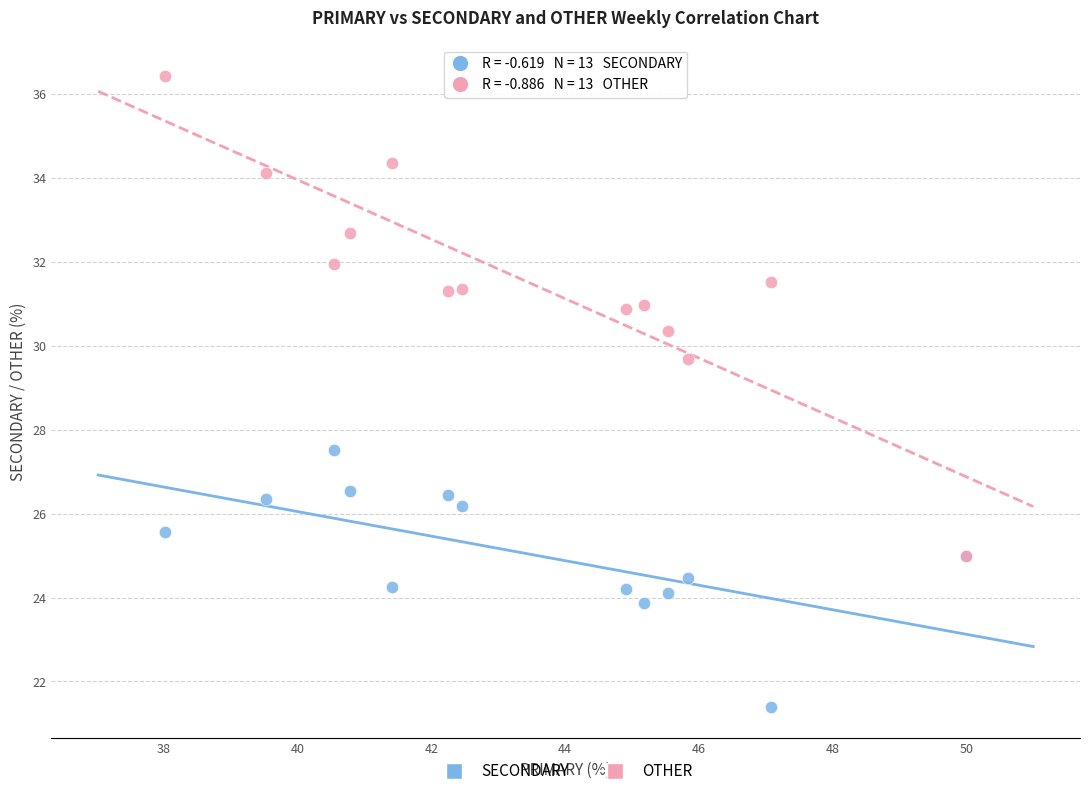

Across all series, what Y value is closest to 28?

27.5